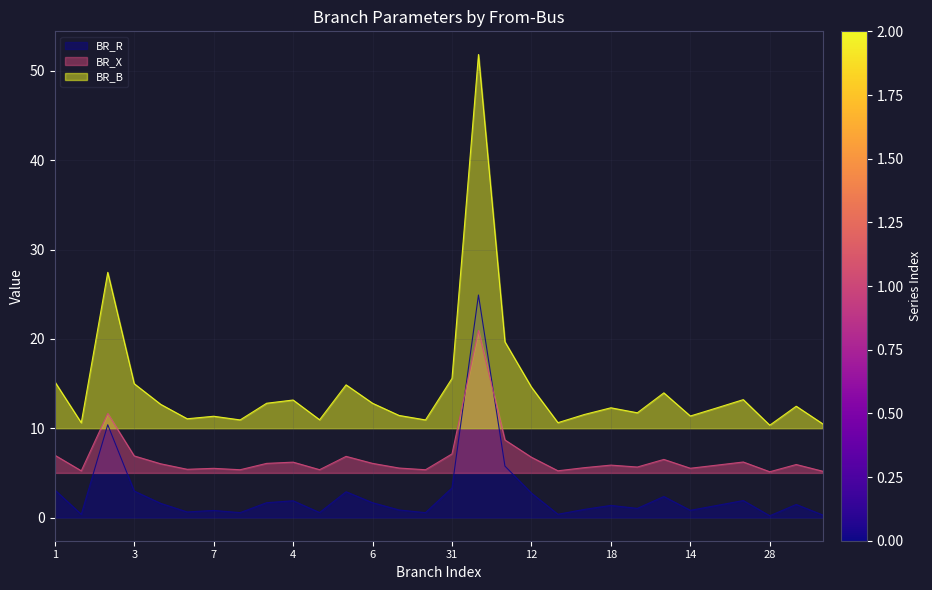

What is the label of the 16th point from the left?

31